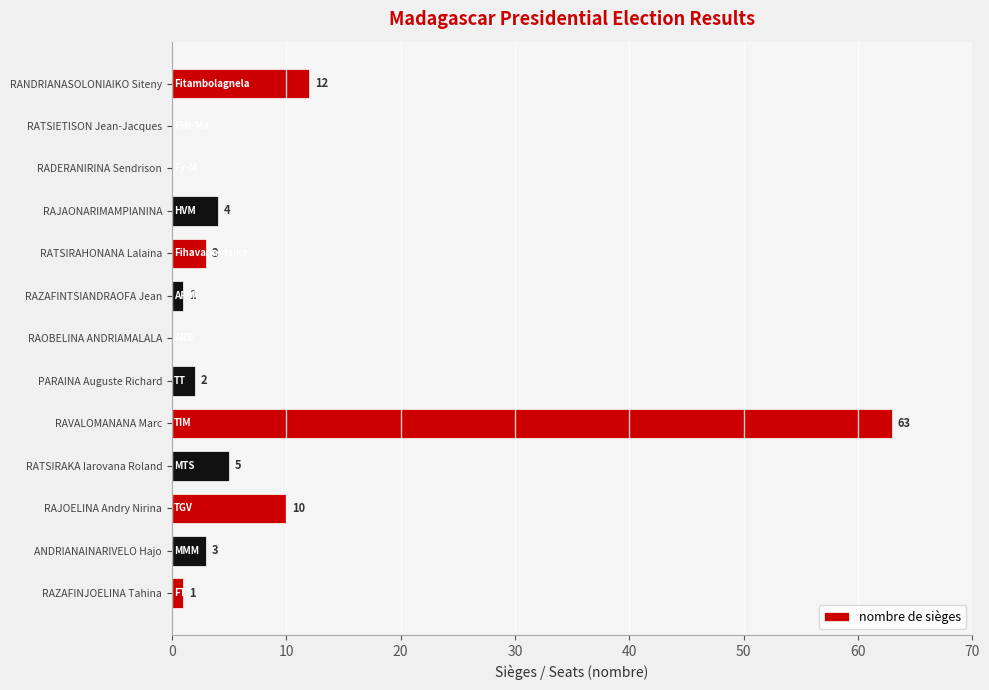

Are the bars horizontal?

Yes